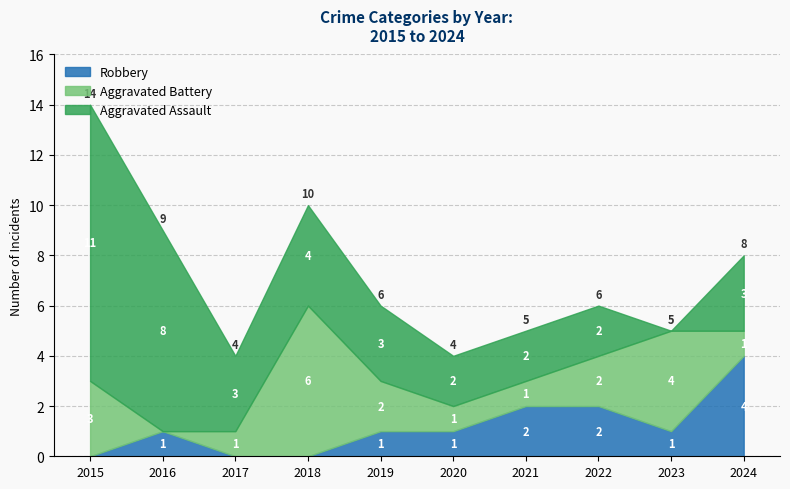

What is the value of the Robbery point at the 1st from the left?

11